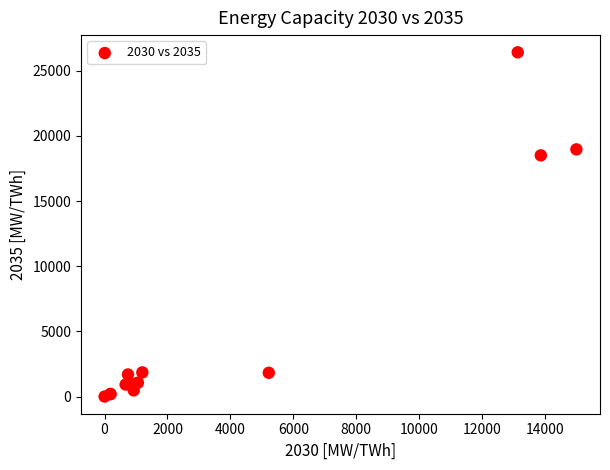

What Y value in the scatter plot is closest to 13205?

18504.0